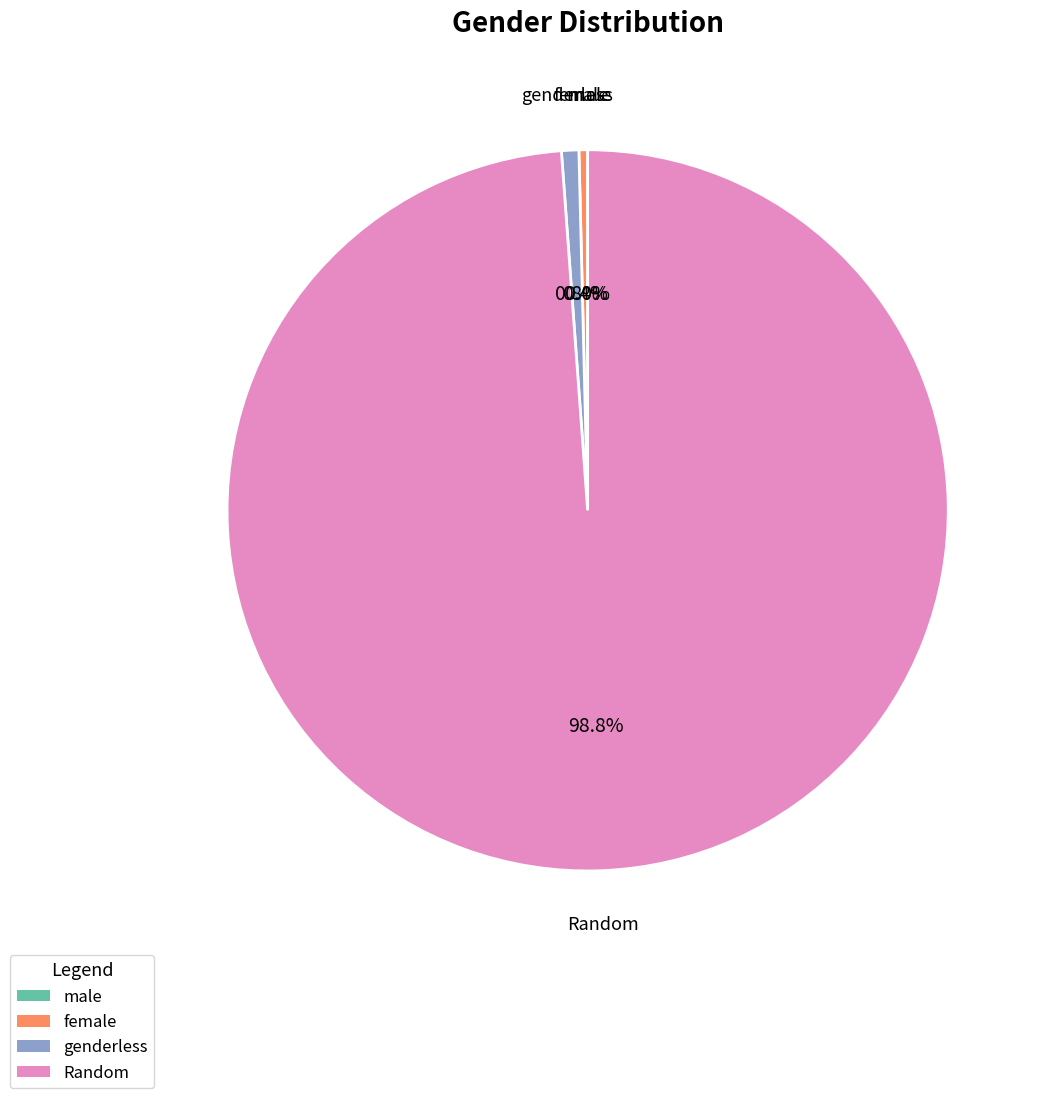

What portion of the pie excludes Random?

1.2%